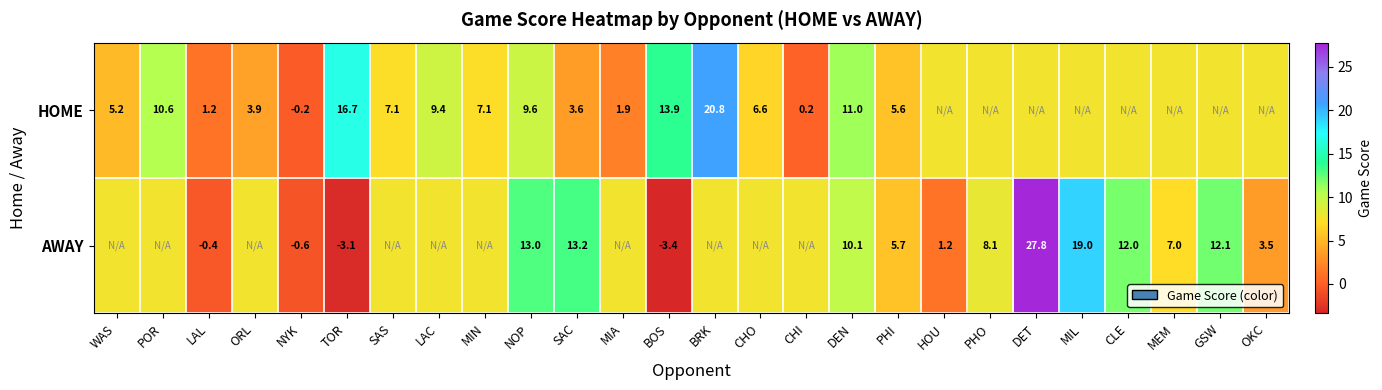

Count the number of categories in the chart.

26